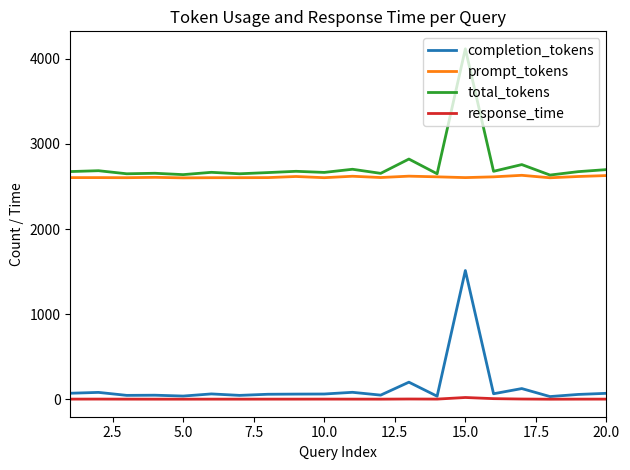

What is the average value of the response_time series?

3.1